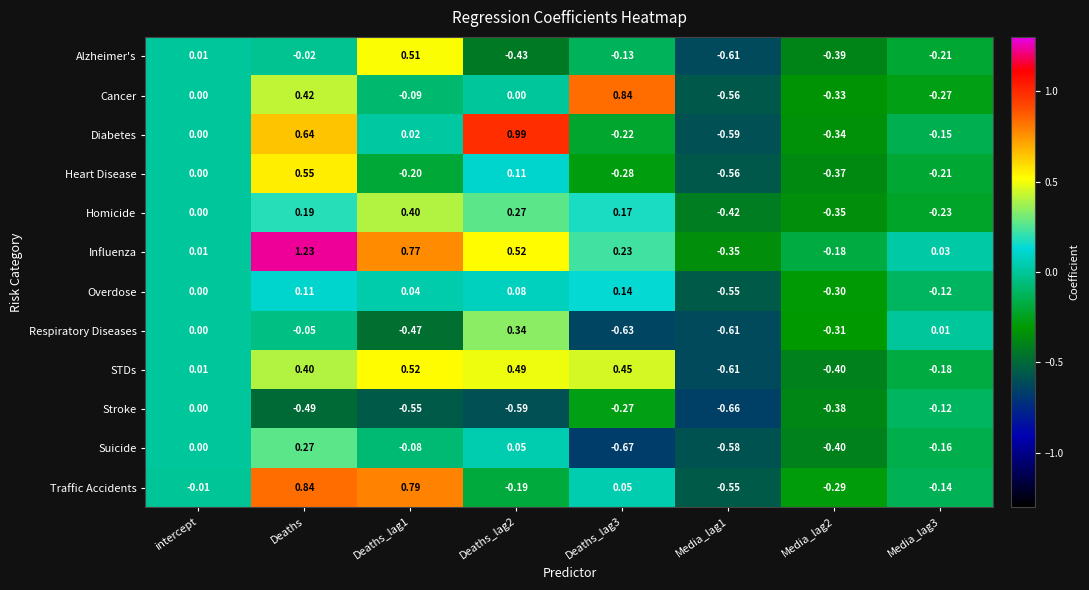

Between intercept and Media_lag3, which series saw the biggest shift?

Cancer